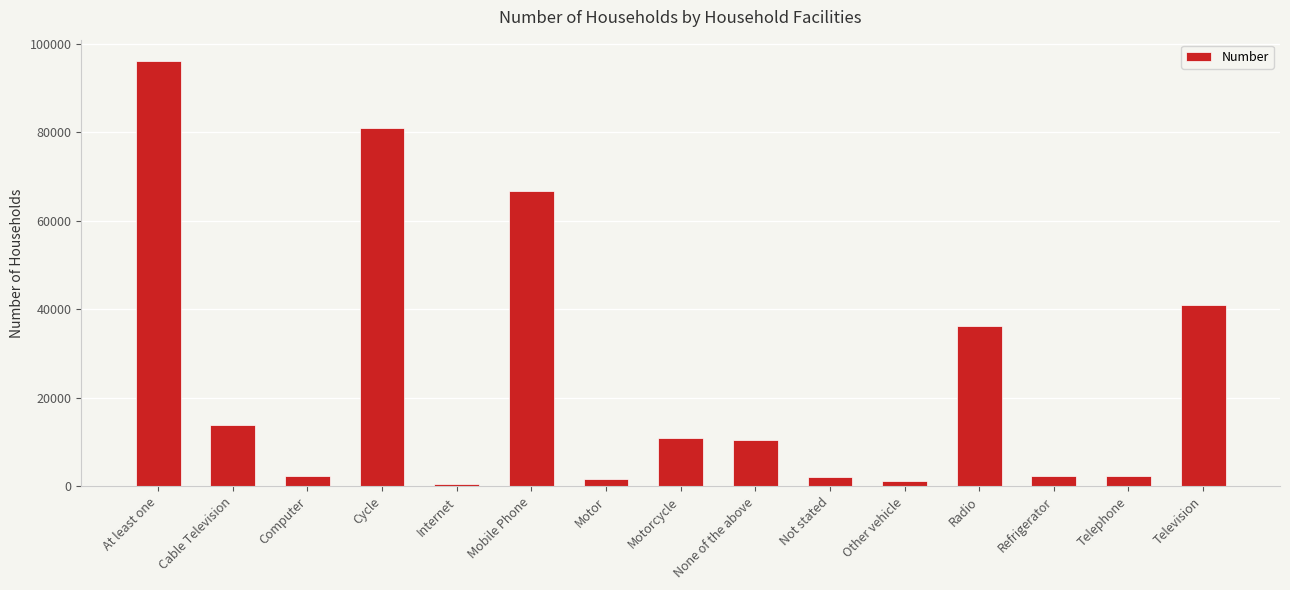

What is the value of the 10th bar from the left?

2072